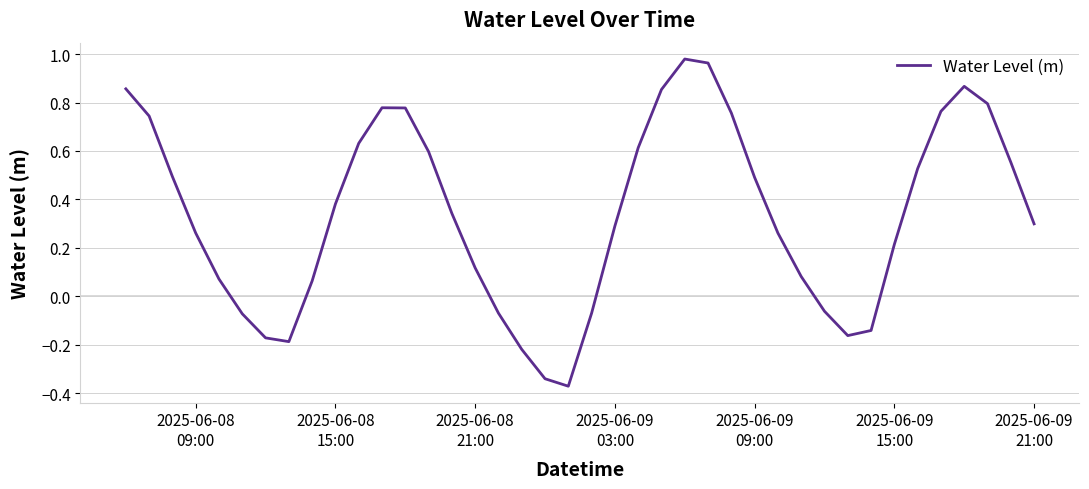

How many lines are shown in the chart?

1